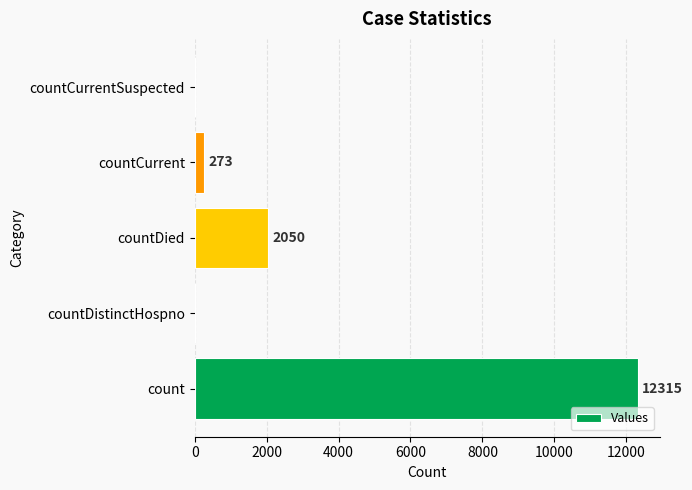

What is the change in value from countDistinctHospno to countCurrent?

+273